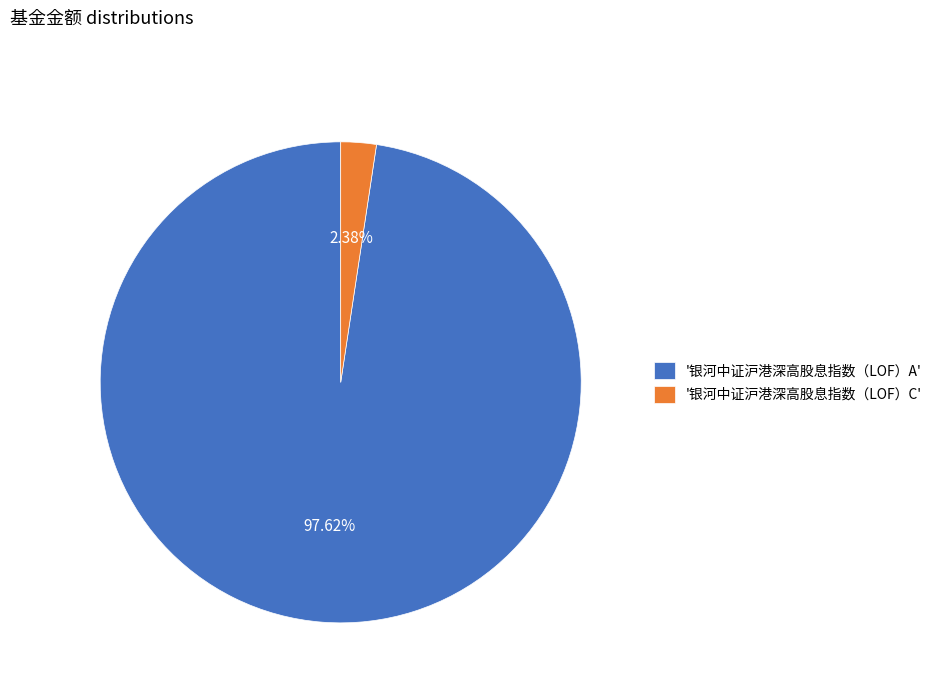

Rank the categories by value from lowest to highest.

'银河中证沪港深高股息指数（LOF）C', '银河中证沪港深高股息指数（LOF）A'